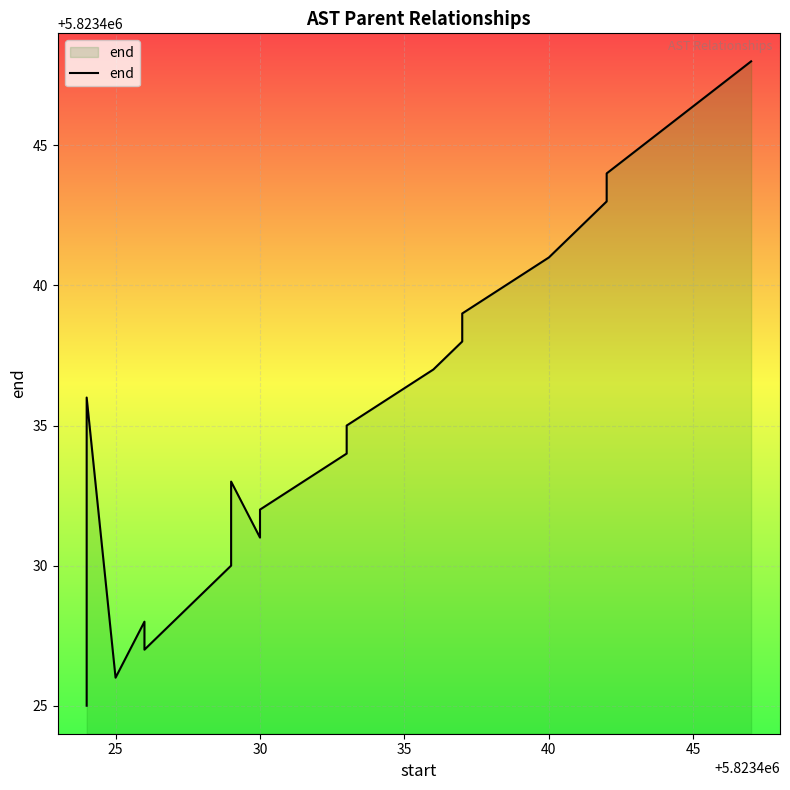

What is the sum of all values?

116468698